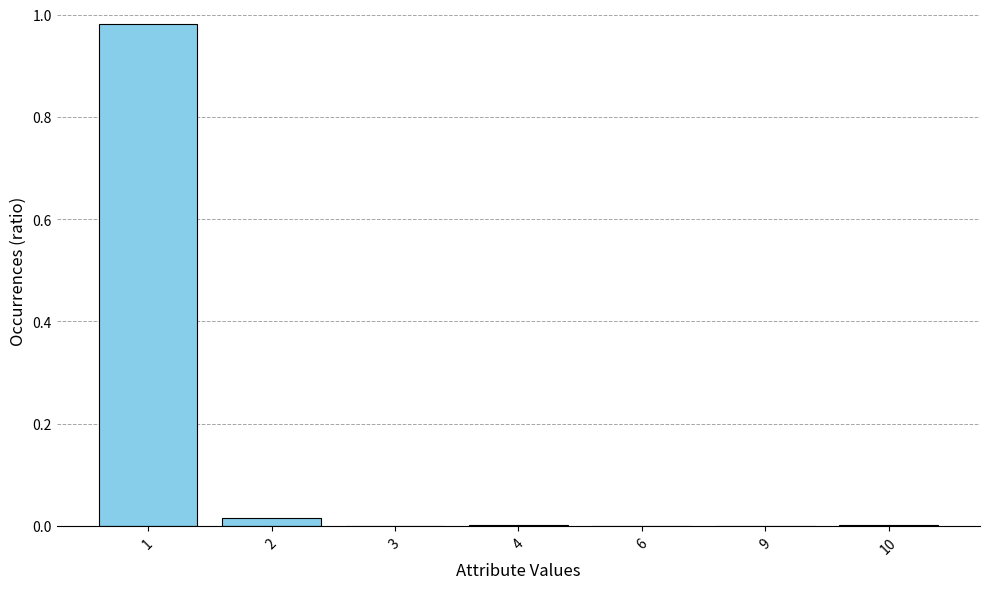

The chart shows a value of 0.0 at 3. True or false?

True